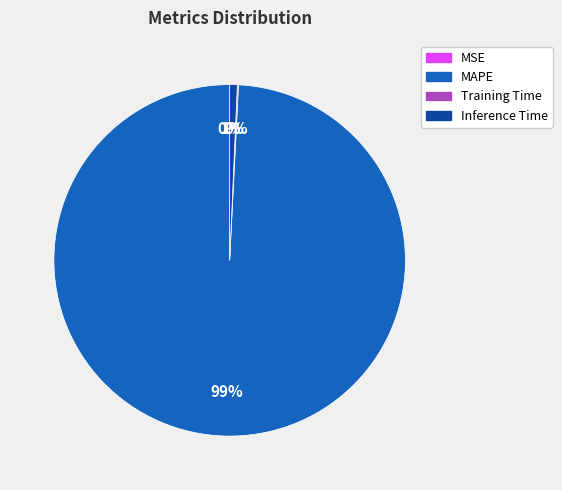

Which category has the biggest portion of the pie?

MAPE